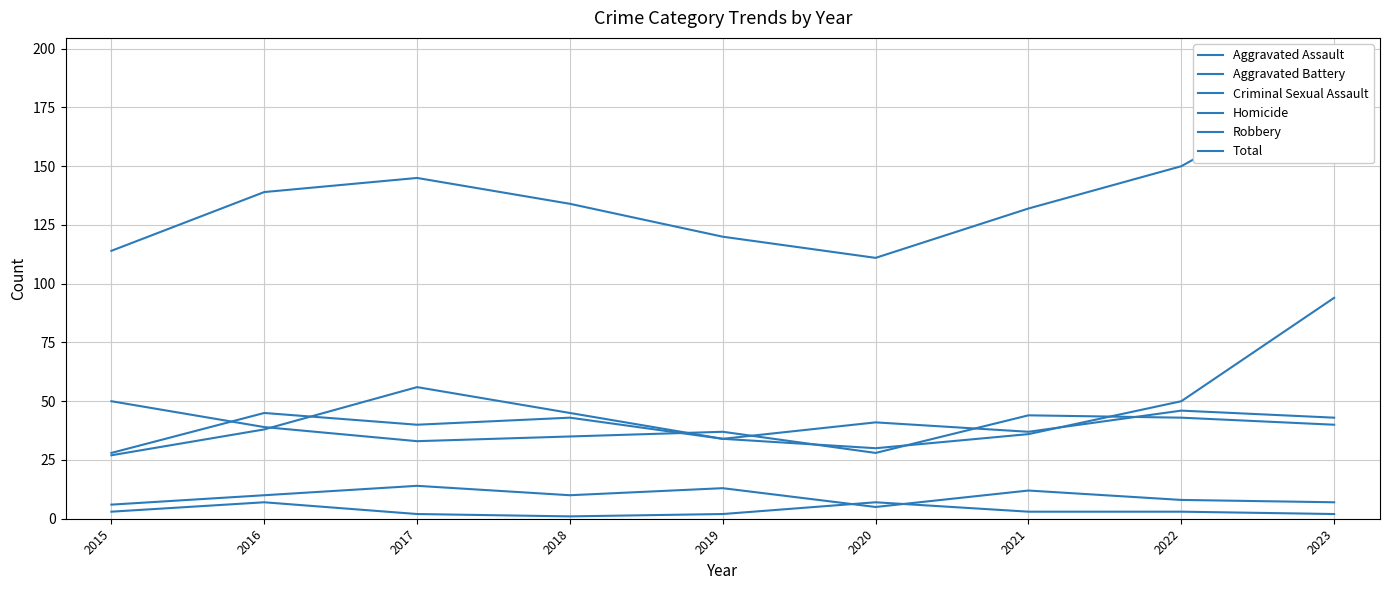

Is this an area chart (filled region under the line)?

No